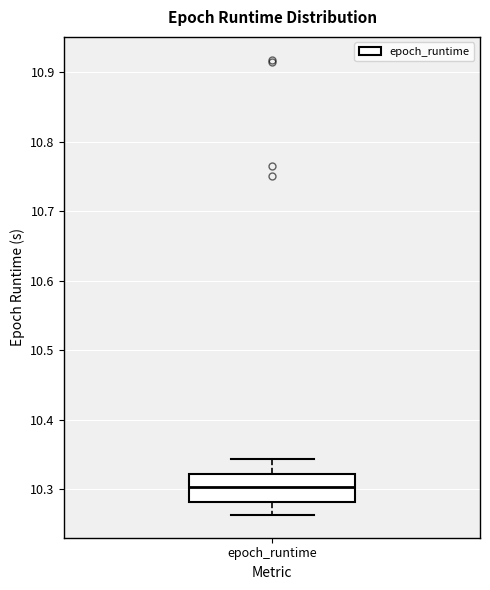

Transcribe this box plot: give where the median line is, the range the box spans, and where the two whiskers end, as read against the y-axis. The values are not printed on the chart, so give them approximately, as read against the axis.

median 10.30, box 10.28 to 10.32, whiskers 10.26 to 10.34